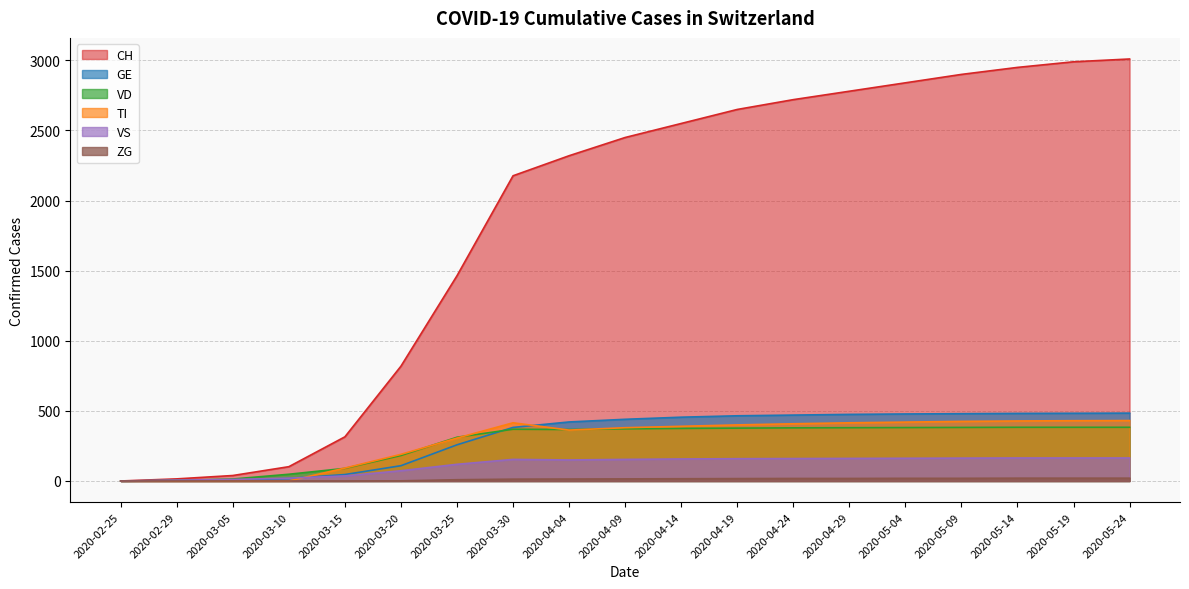

Which series has the largest total across all categories?

CH